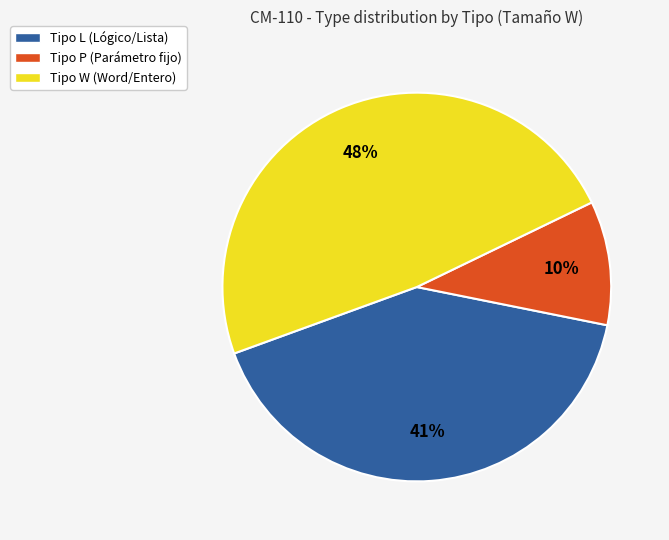

Between Tipo W (Word/Entero) and Tipo L (Lógico/Lista), which is larger?

Tipo W (Word/Entero)